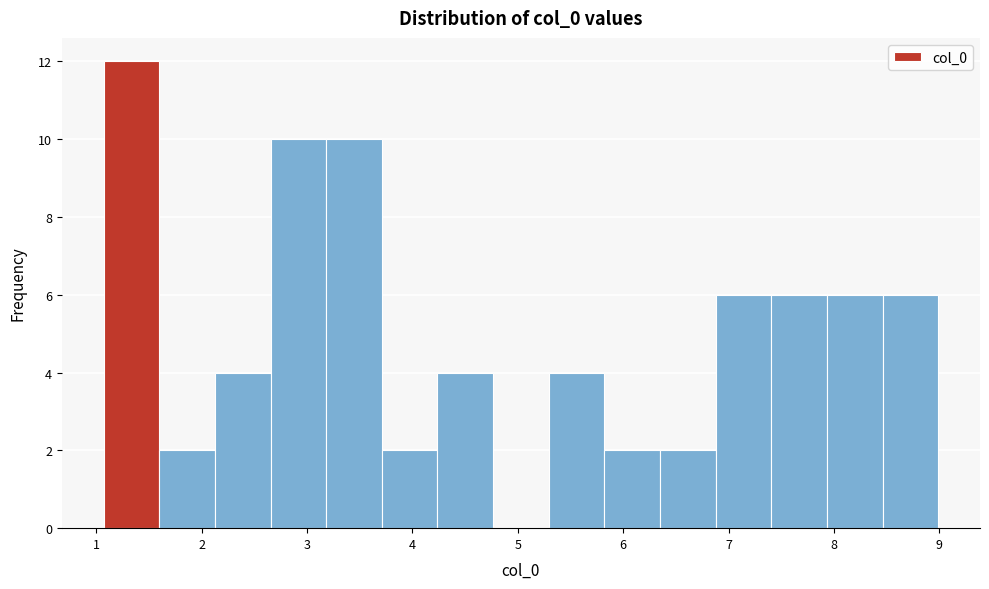

Over which range of the x-axis is the bar tallest?

1.1 to 1.6